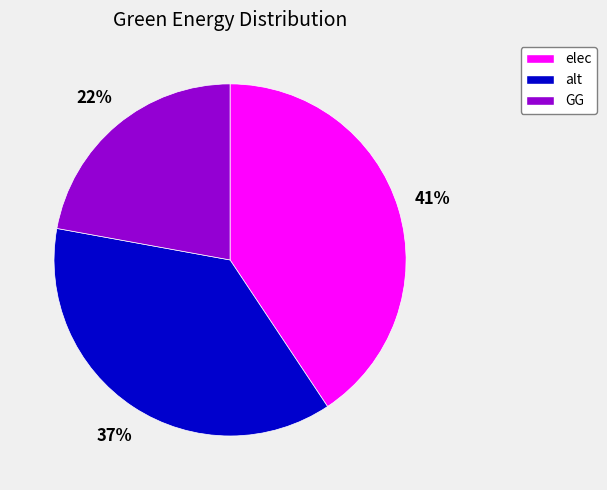

Rank the categories by value from highest to lowest.

elec, alt, GG